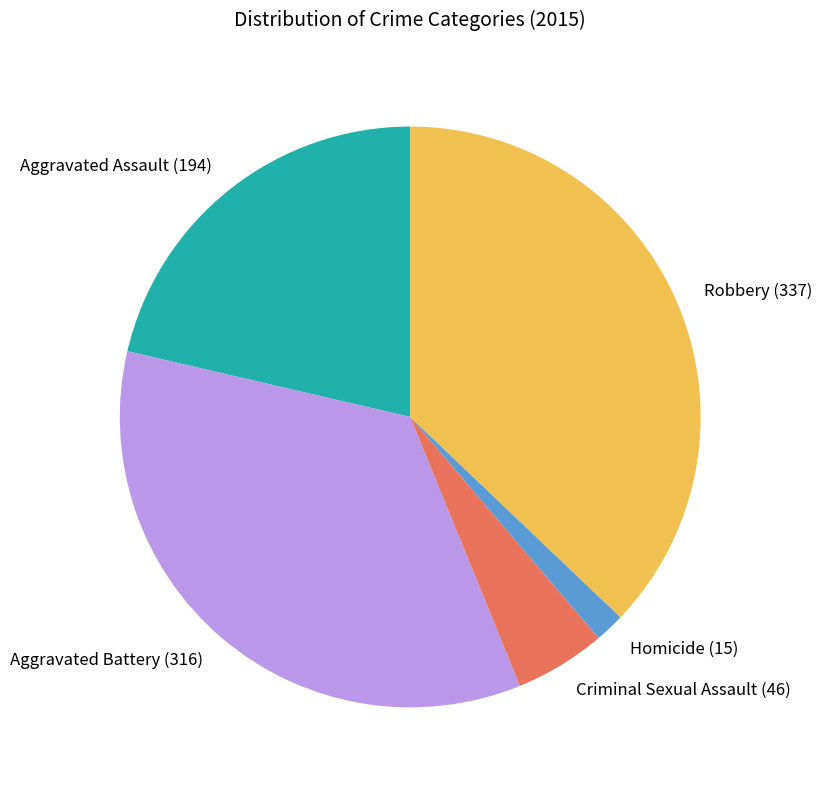

Does Homicide account for over 50% of the chart?

No